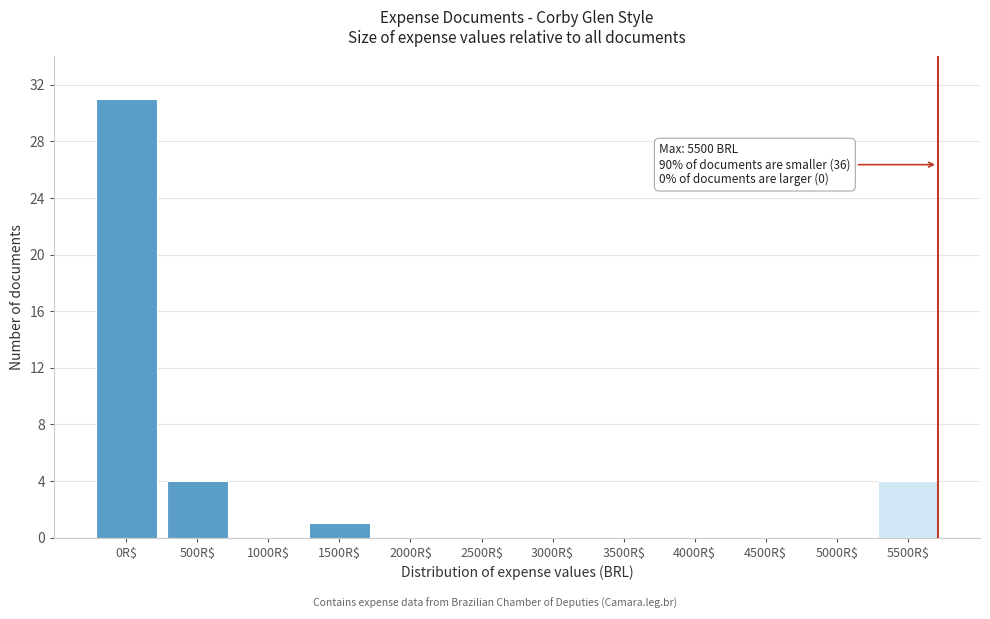

Is it true that the value at 3000R$ is 0?

True